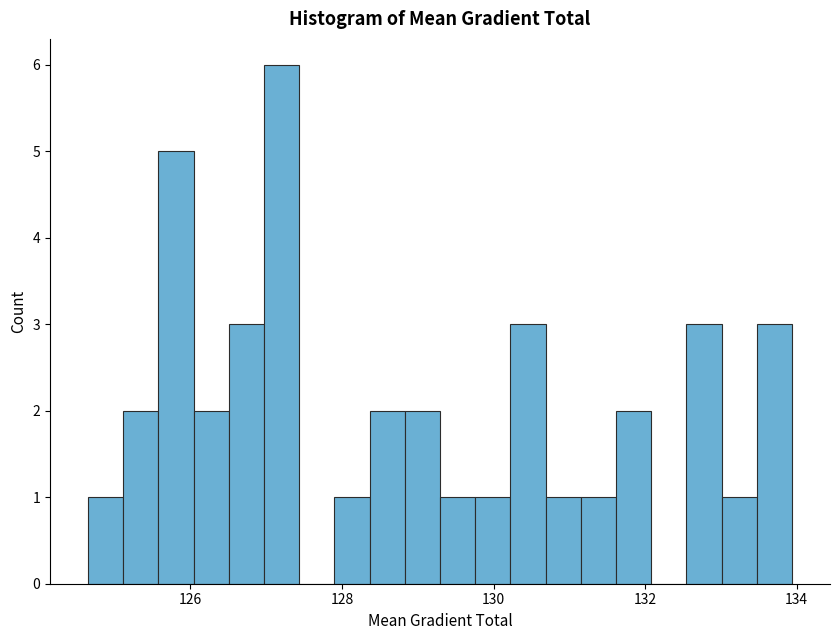

Read against the x-axis, roughly where is the centre of the tallest bar?

127.2